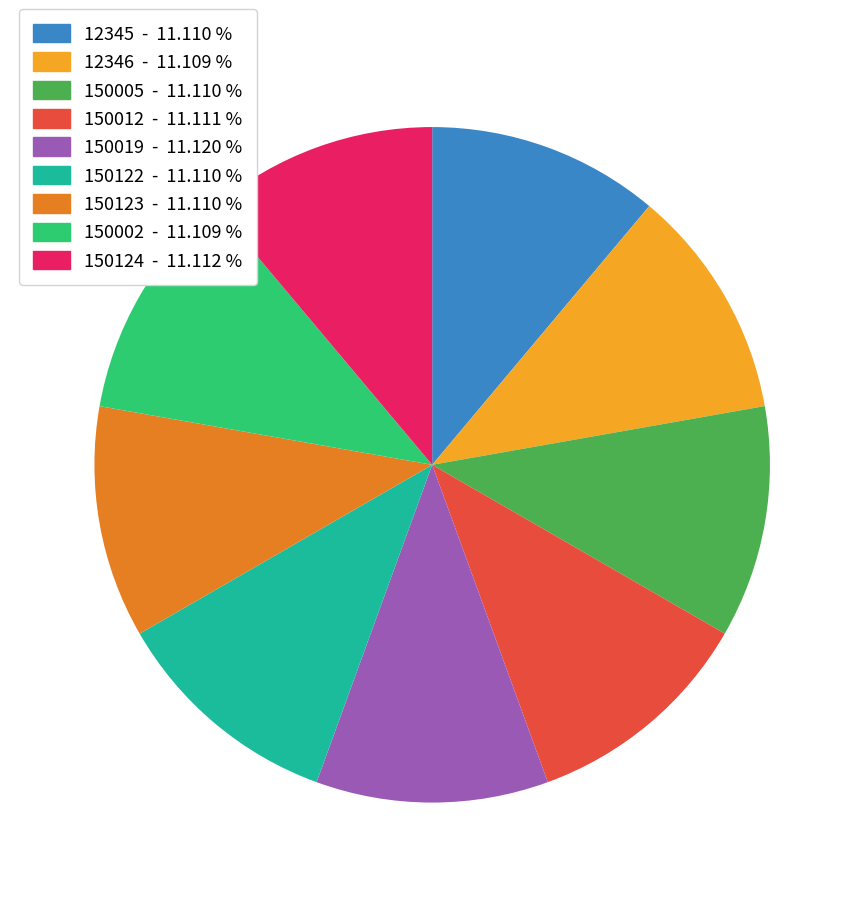

Do 150005 - 11.110 % and 12346 - 11.109 % together represent more than half of the pie?

No